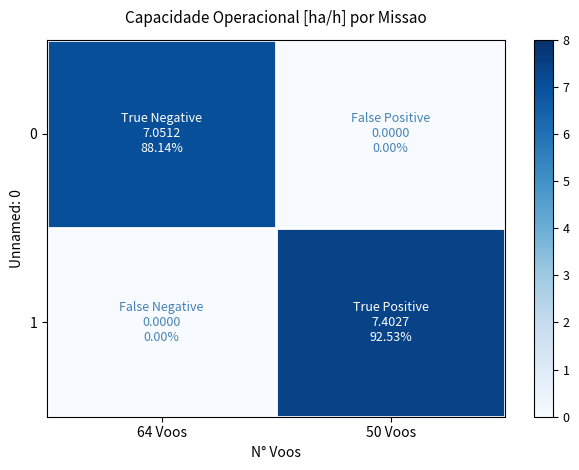

Between 64 Voos and 50 Voos, which is larger?

64 Voos